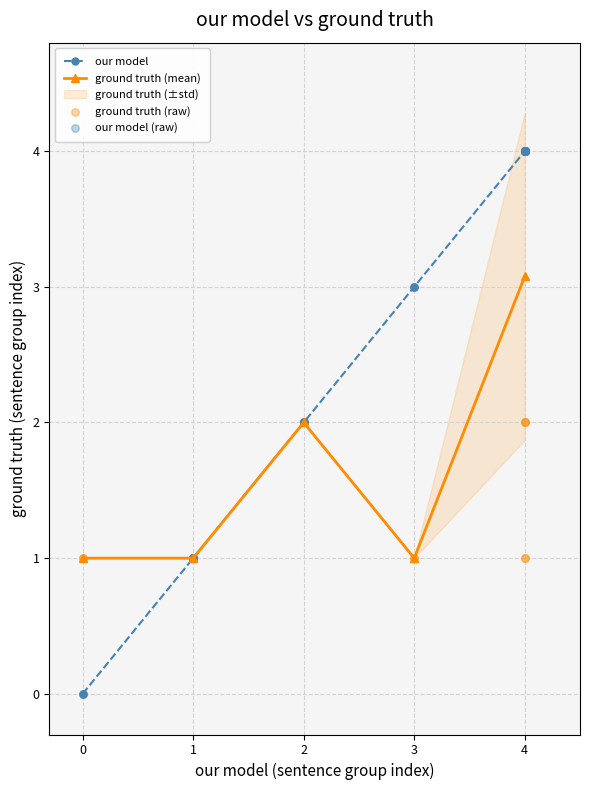

Which series contains the lowest Y value?

our model